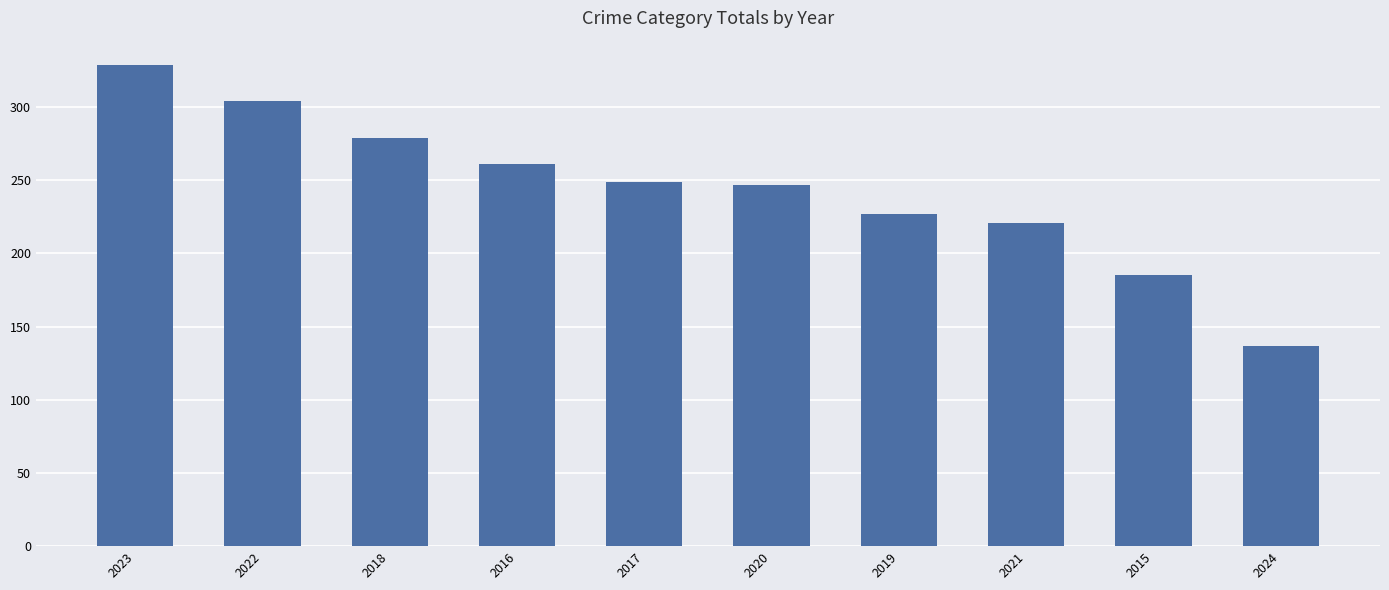

Reading left to right, list all the values displayed in this chart.

329	304	279	261	249	247	227	221	185	137